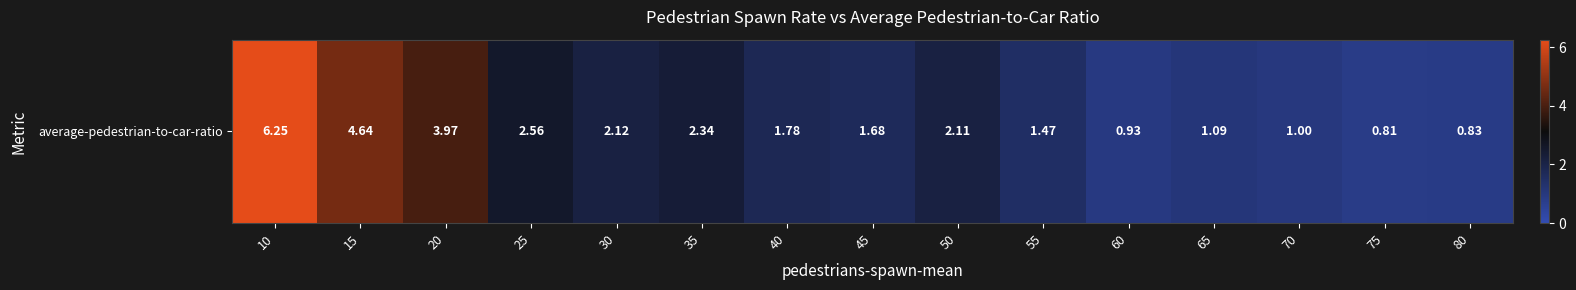

What is the sum of the values at 55 and 45?

3.2